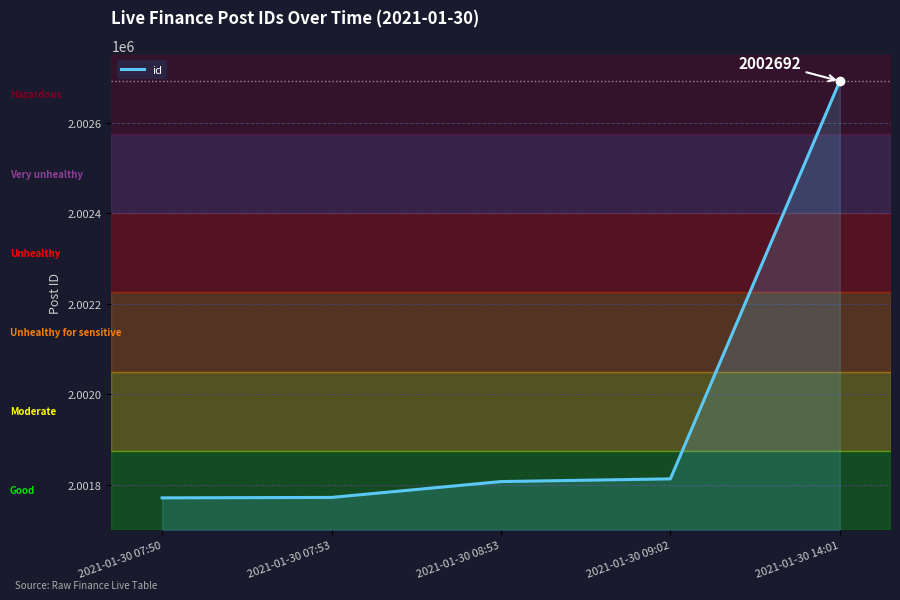

Is it true that the value at 2021-01-30 07:53 is 685341?

False